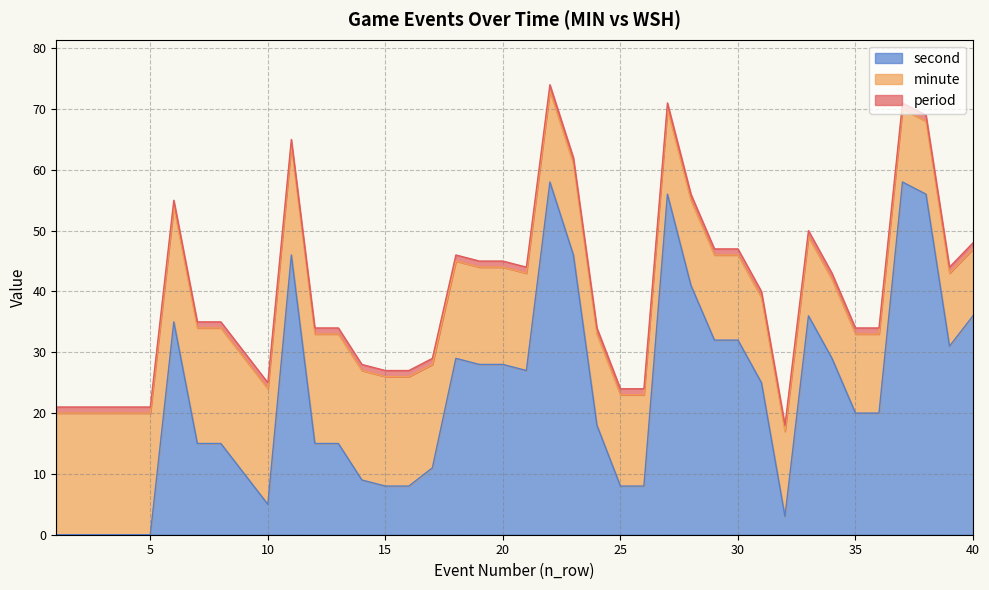

Reading left to right, list all the values displayed in this chart.

period: 1	1	1	1	1	1	1	1	1	1	1	1	1	1	1	1	1	1	1	1	1	1	1	1	1	1	1	1	1	1	1	1	1	1	1	1	1	1	1	1
minute: 20	20	20	20	20	19	19	19	19	19	18	18	18	18	18	18	17	16	16	16	16	15	15	15	15	15	14	14	14	14	14	14	13	13	13	13	12	12	12	11
second: 0	0	0	0	0	35	15	15	10	5	46	15	15	9	8	8	11	29	28	28	27	58	46	18	8	8	56	41	32	32	25	3	36	29	20	20	58	56	31	36